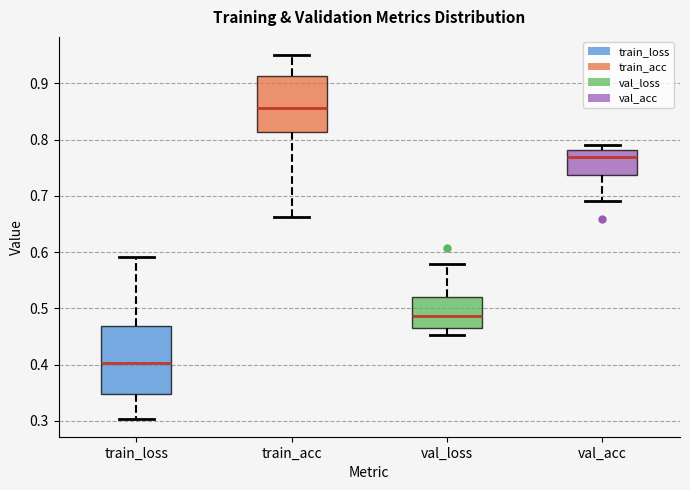

Comparing the boxes themselves (not the whiskers), which one is the tallest?

train_loss